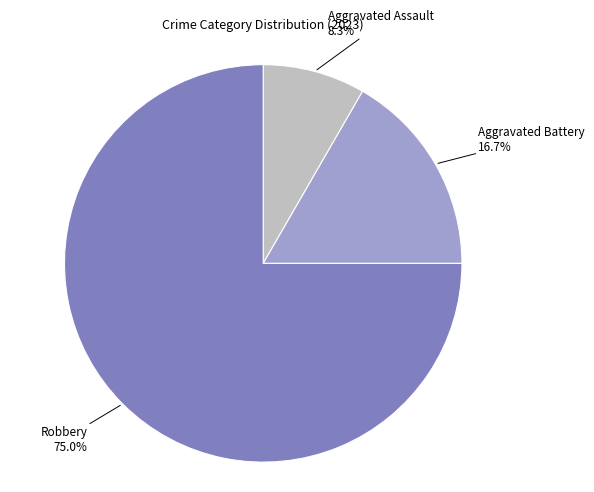

How many segments does this pie chart have?

3